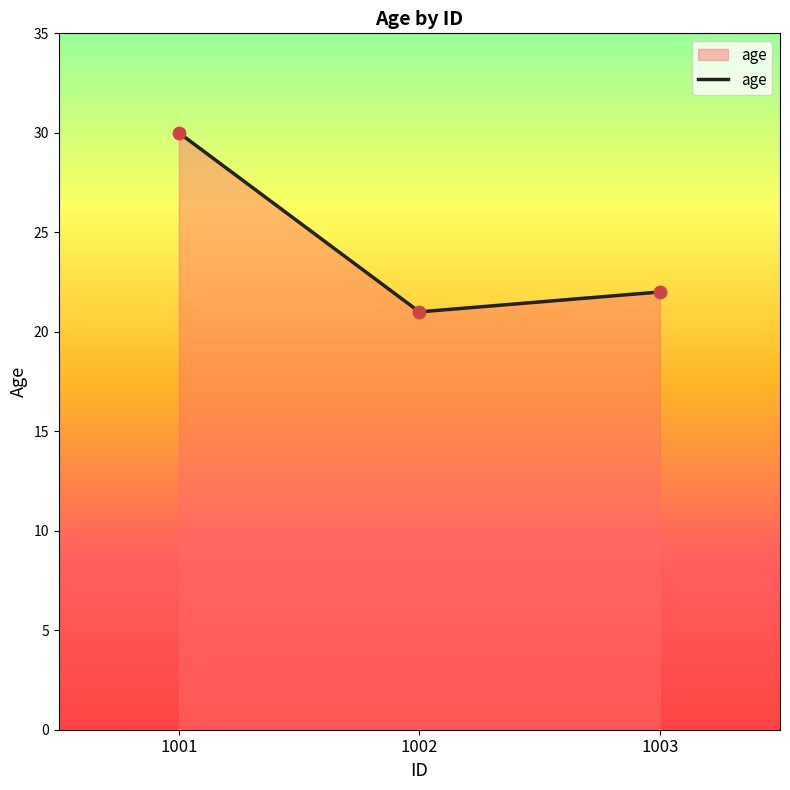

Which has a higher value, 1002 or 1003?

1003